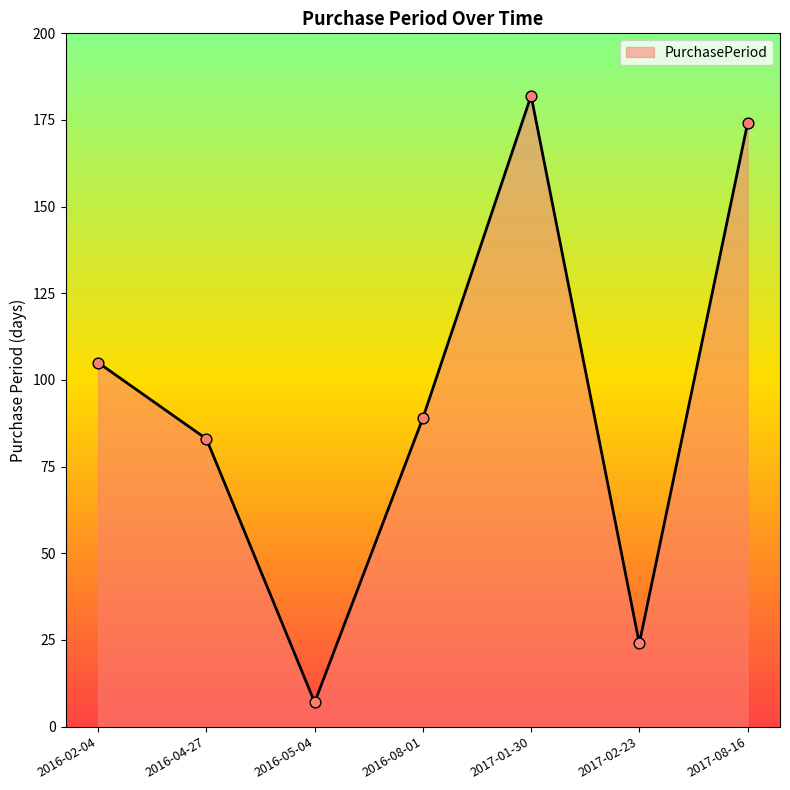

Which has a higher value, 2017-01-30 or 2016-02-04?

2017-01-30